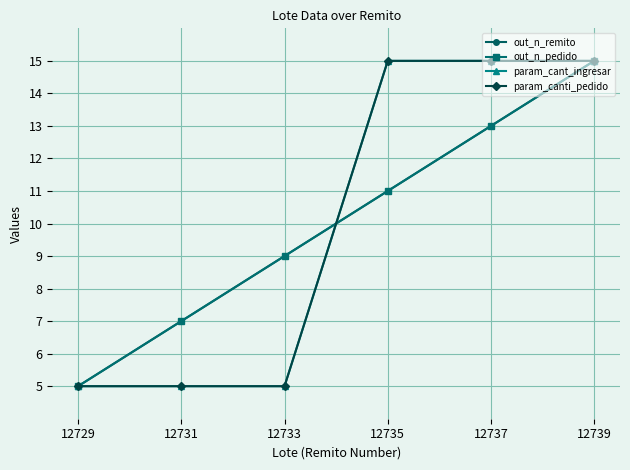

Does the chart have visible grid lines?

Yes